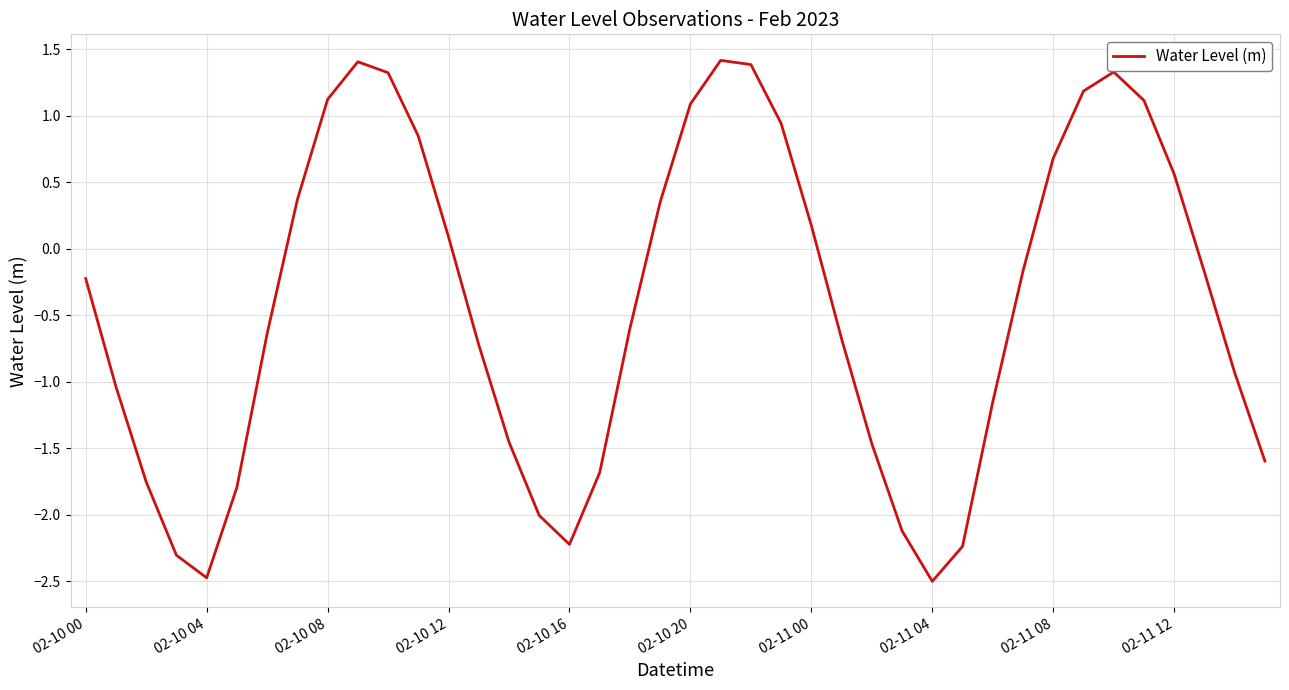

How many values are above zero?

17